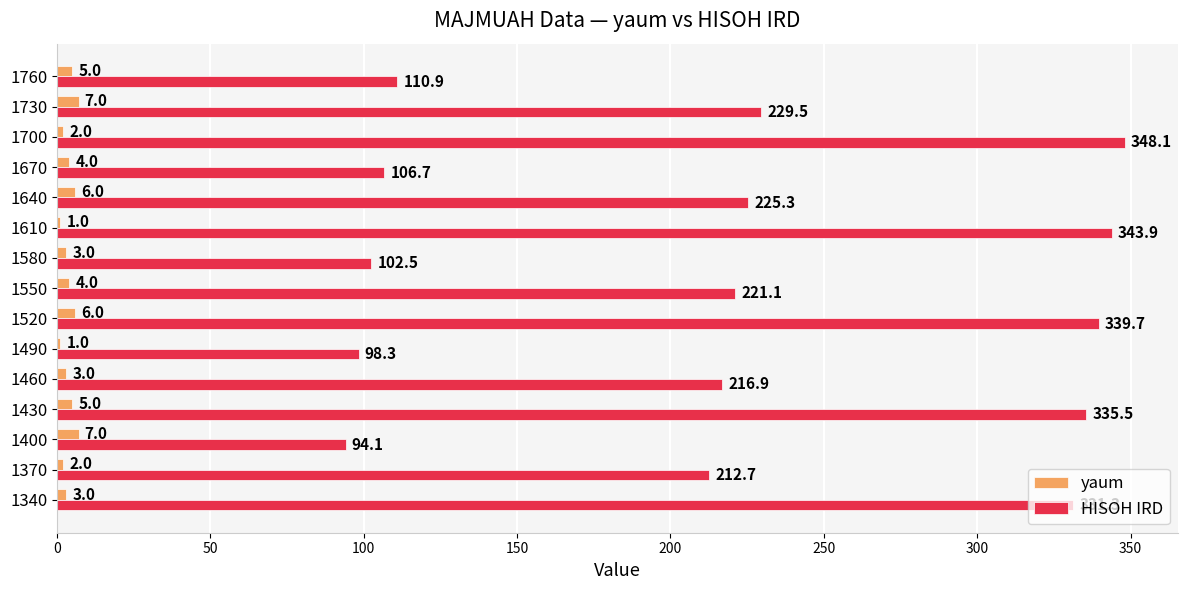

What value does the HISOH IRD series have at 1400?

94.1